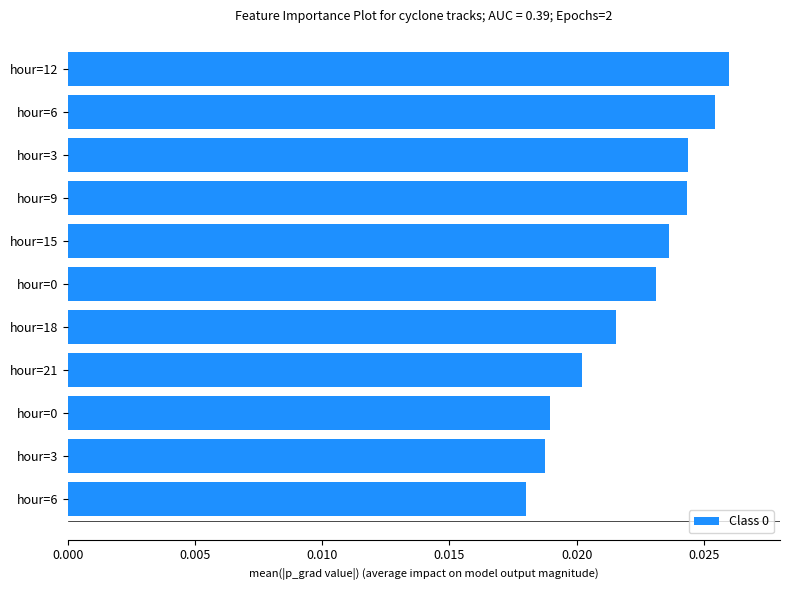

What is the sum of all values?

0.2